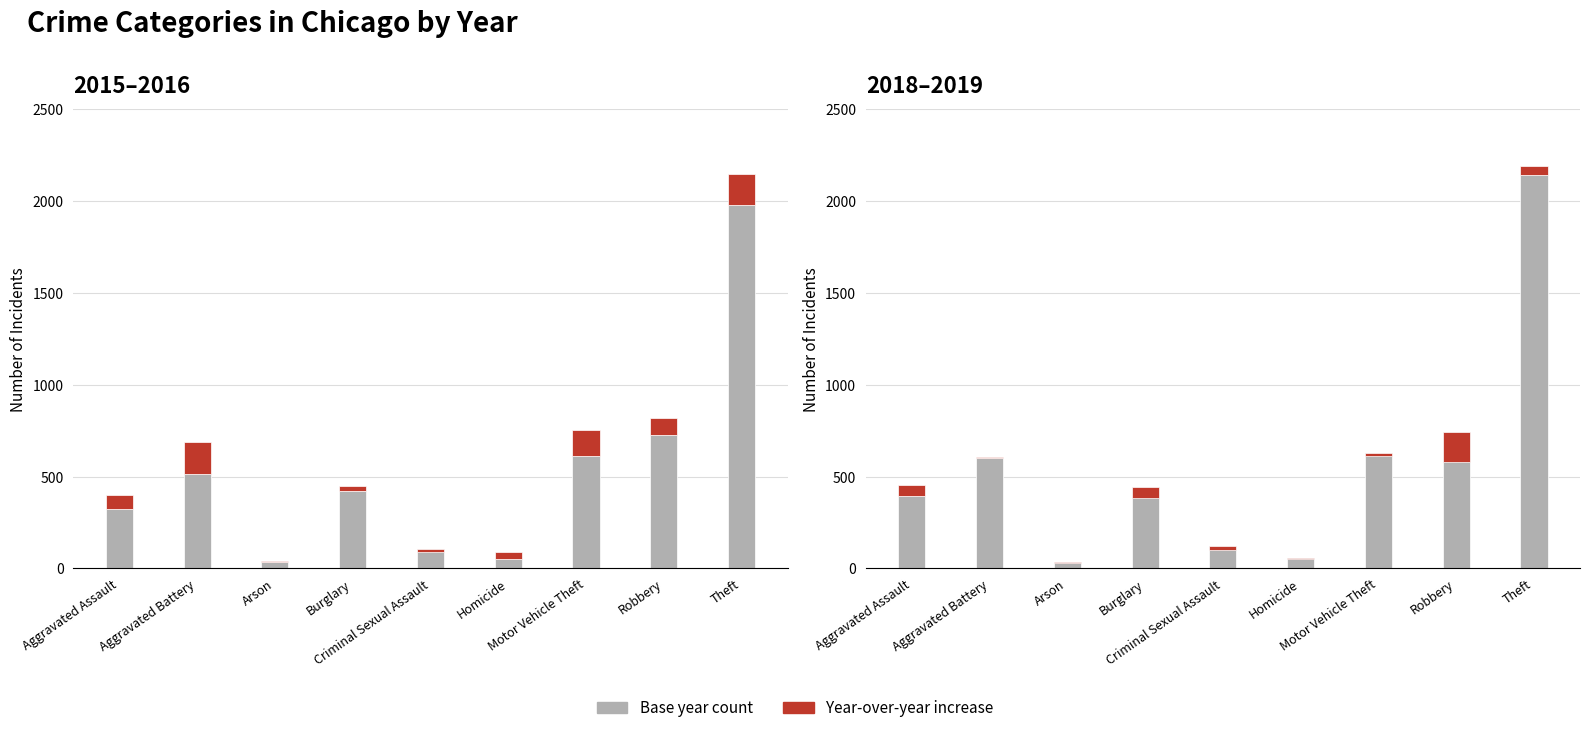

At Criminal Sexual Assault, list the series in order from largest to smallest.

Base Year (2018), Base Year (2015), Change 2016, Change 2019